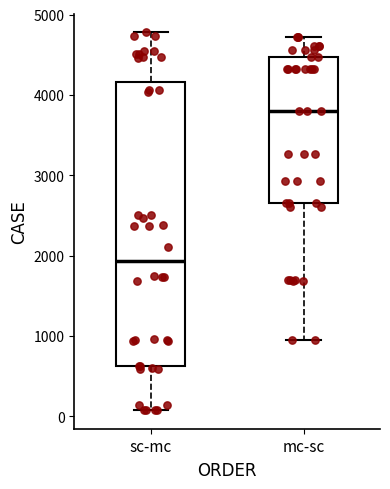

Where is the lower edge of the box for mc-sc on the y-axis? The values are not printed on the chart, so give them approximately, as read against the axis.

2700